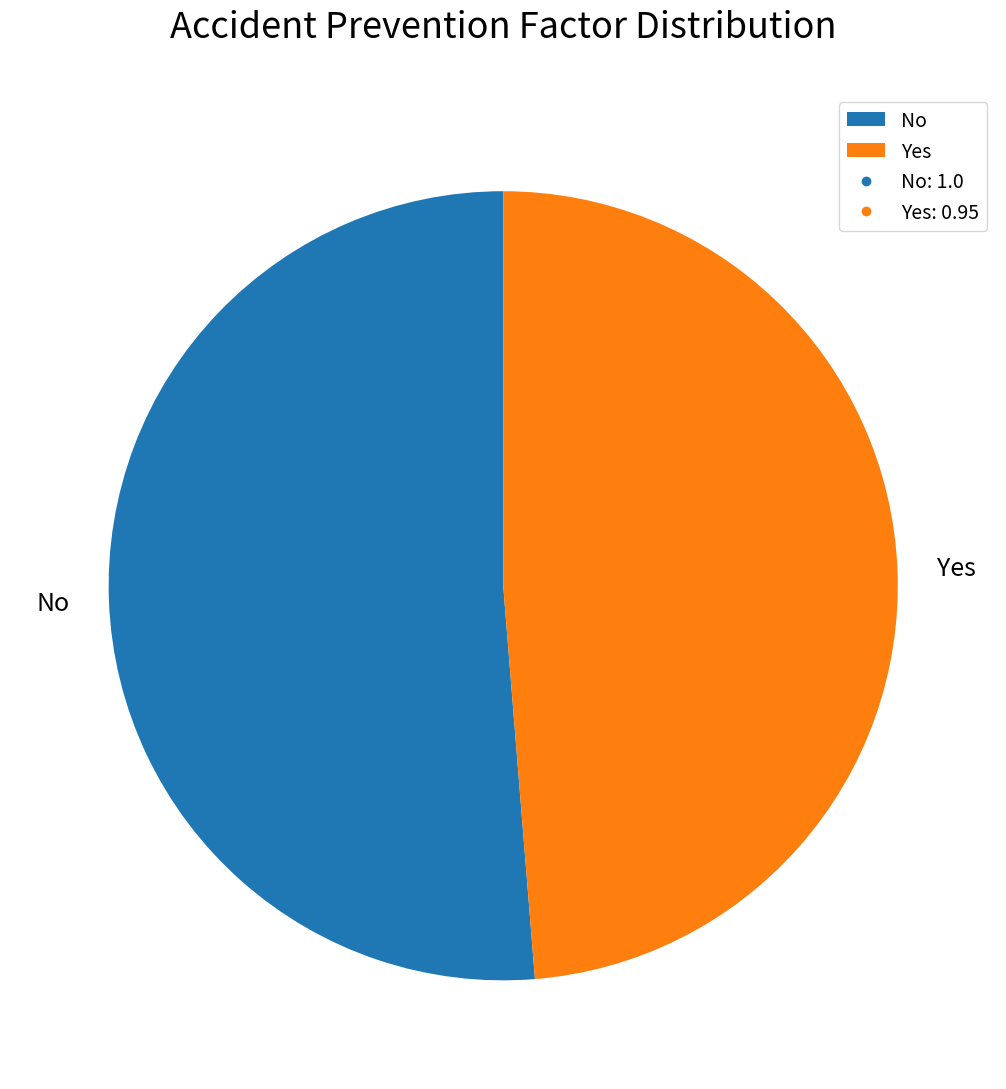

Which slice represents more than half of the pie?

No